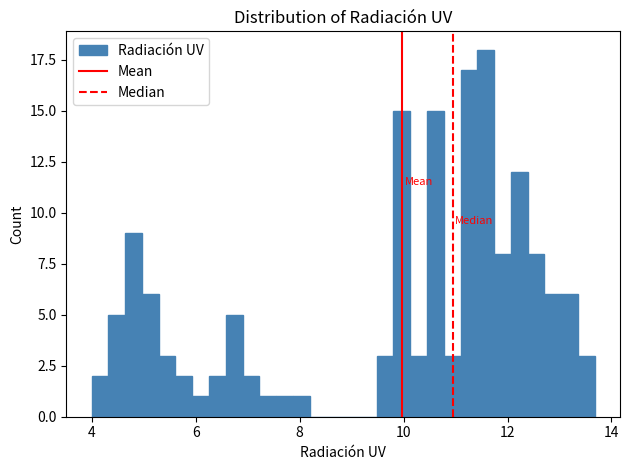

Around what value on the x-axis is the tallest bar? Give the approximate position of its centre, as read against the axis.

11.6